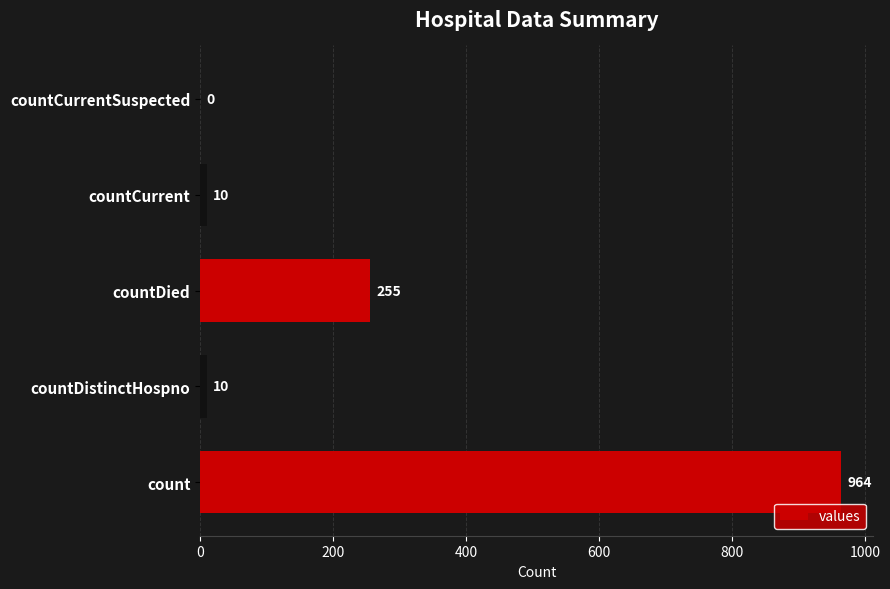

The value at countDied is 255. True or false?

True